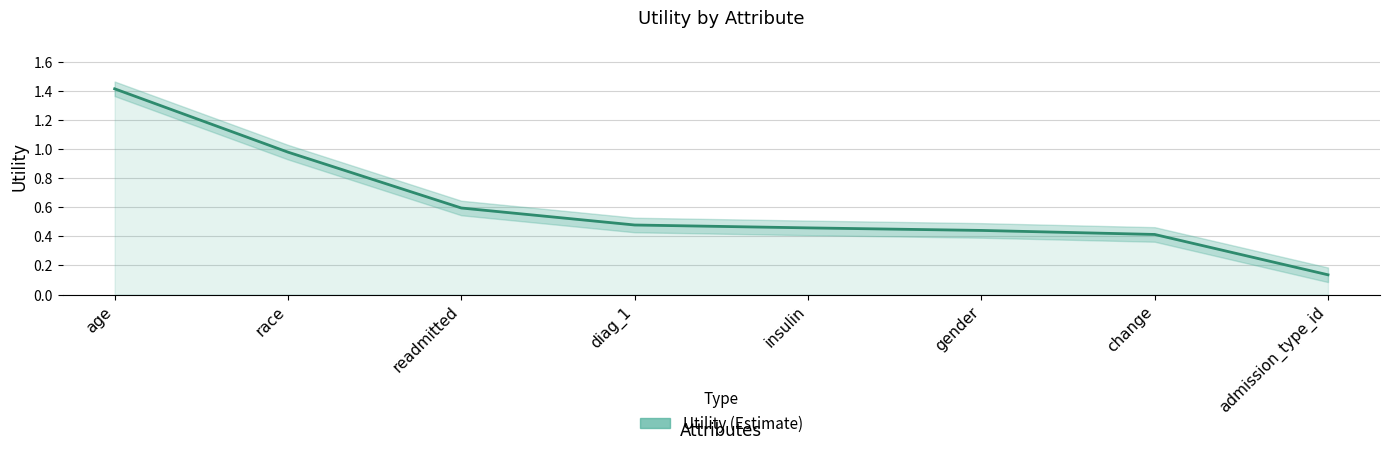

What is the maximum value shown in the chart?

1.4